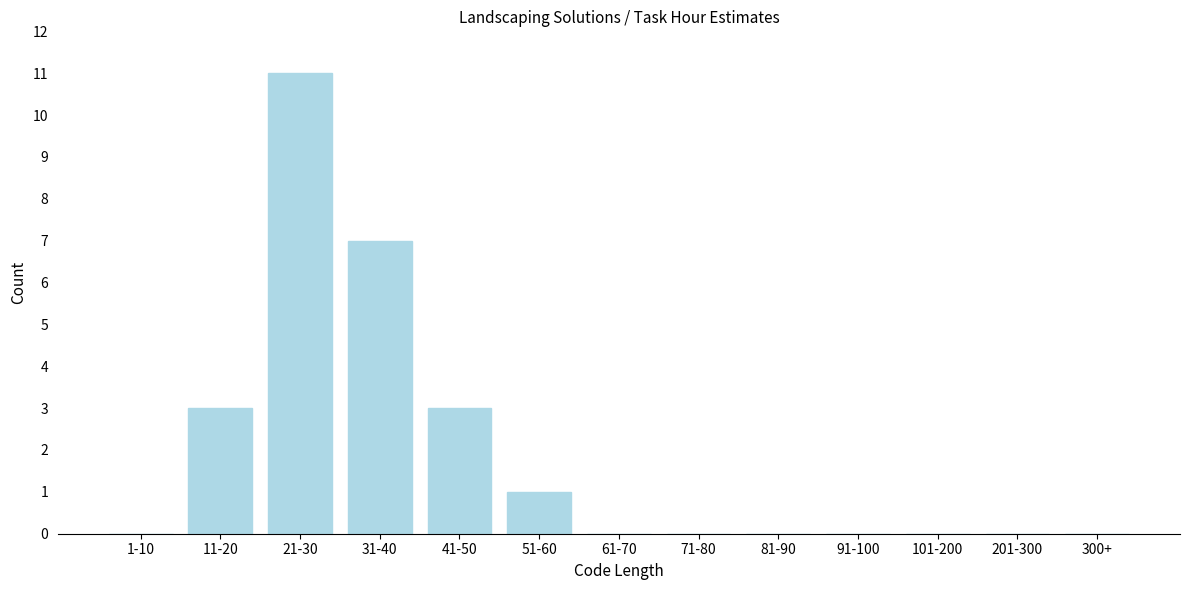

Reading left to right, transcribe all the data shown in this chart.

1-10=0	11-20=3	21-30=11	31-40=7	41-50=3	51-60=1	61-70=0	71-80=0	81-90=0	91-100=0	101-200=0	201-300=0	300+=0